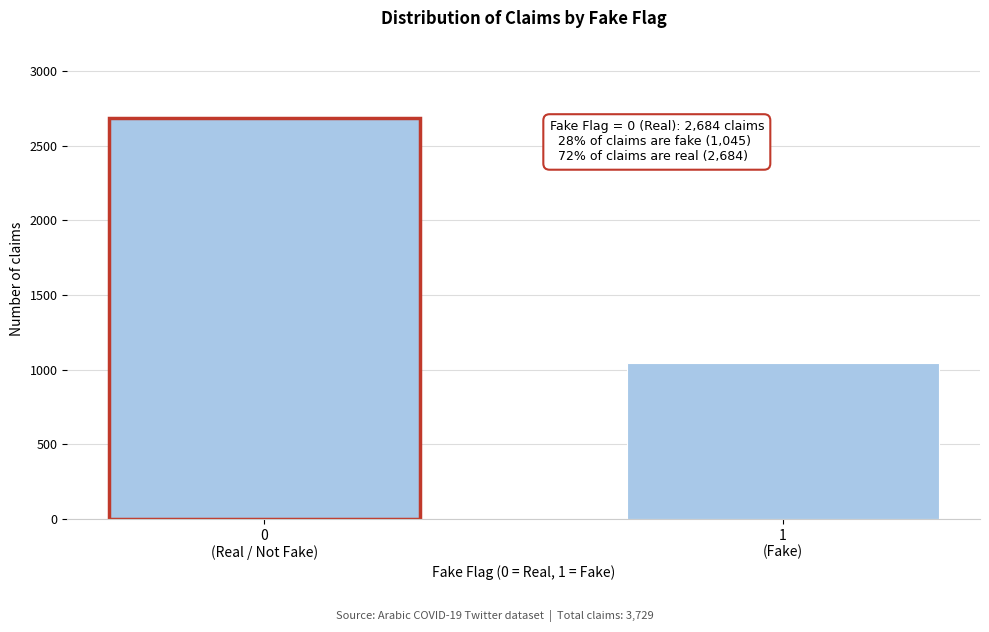

Reading left to right, what are all the values shown in this chart?

2684	1045